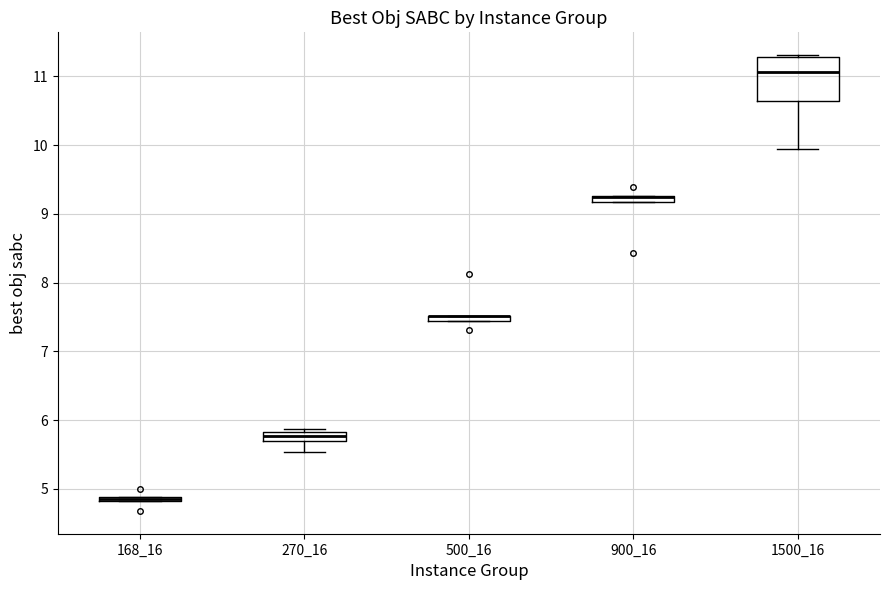

Where is the lower edge of the box at x = 1500_16 on the y-axis? The values are not printed on the chart, so give them approximately, as read against the axis.

10.6